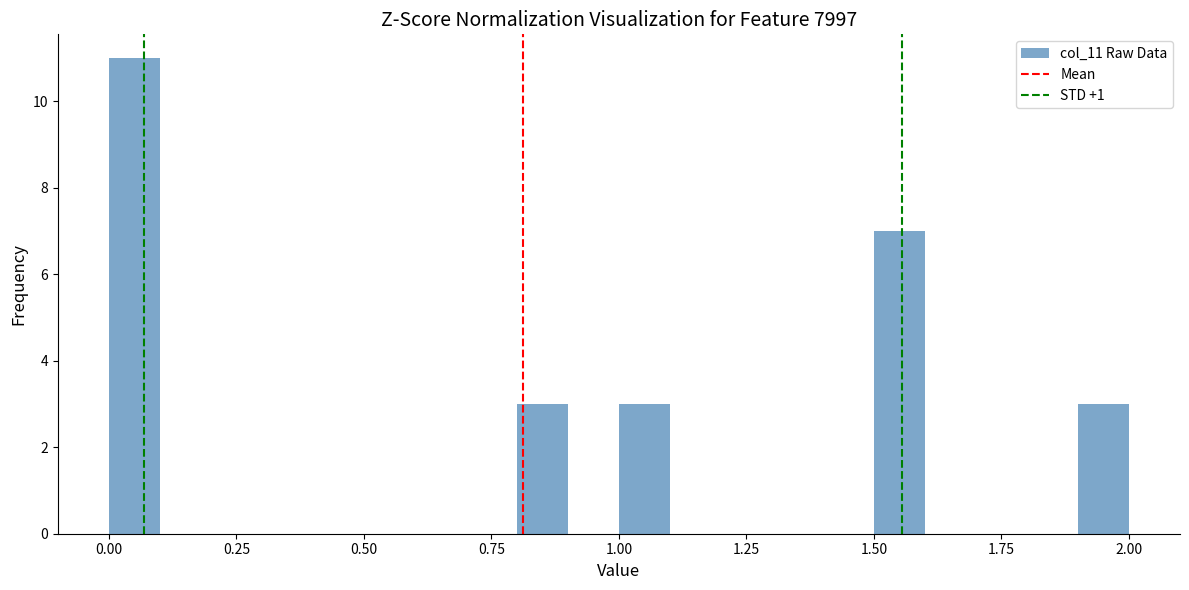

Around what value on the x-axis is the tallest bar? Give the approximate position of its centre, as read against the axis.

0.05